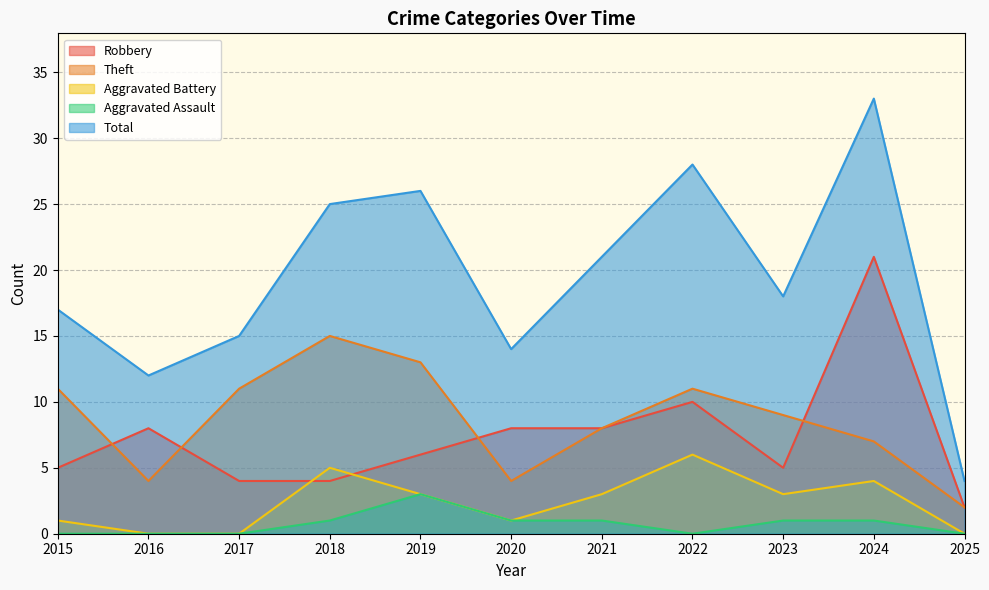

What is the sum of all Aggravated Battery values?

26